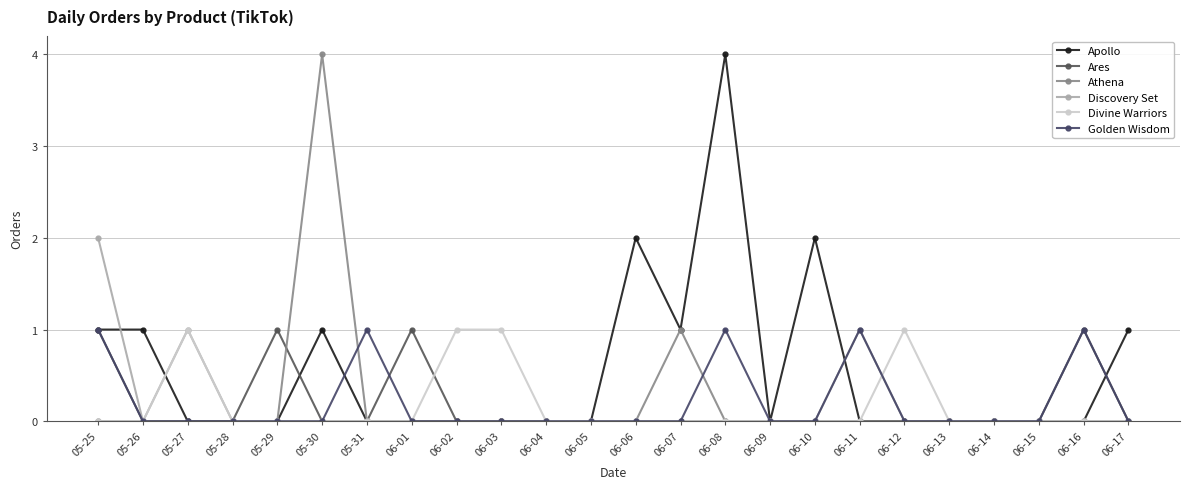

What is the difference between the maximum and minimum values in the Discovery Set series?

2